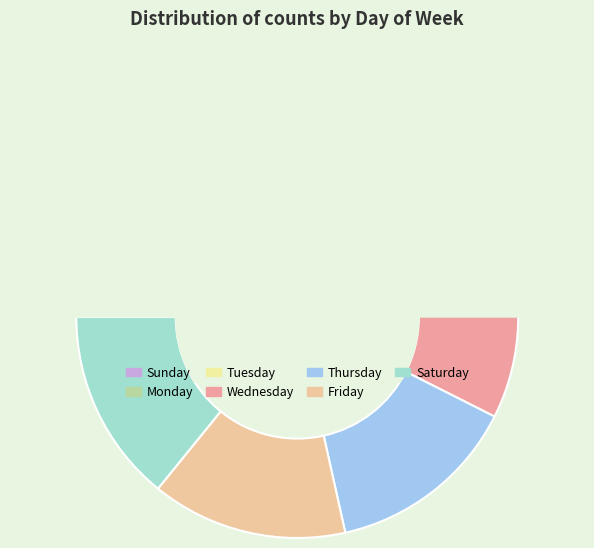

What percentage is the Tuesday slice, to the nearest percent?

14%